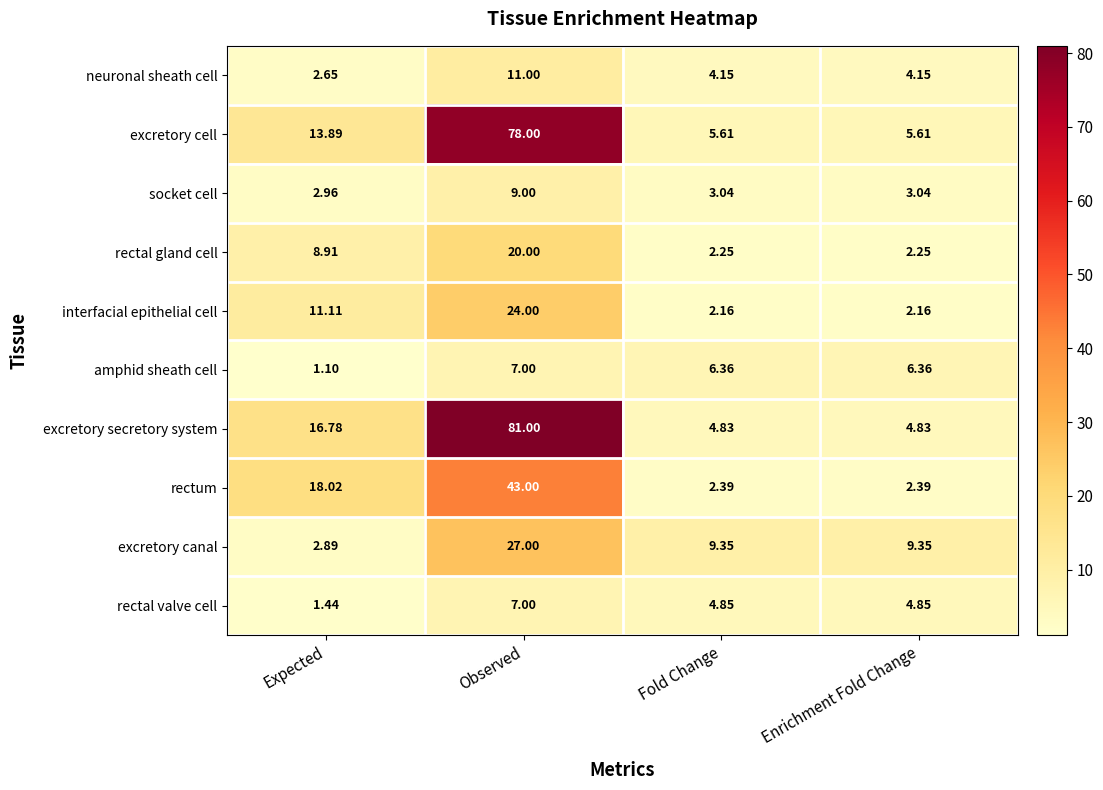

Which category has the lowest value in the amphid sheath cell series?

Expected